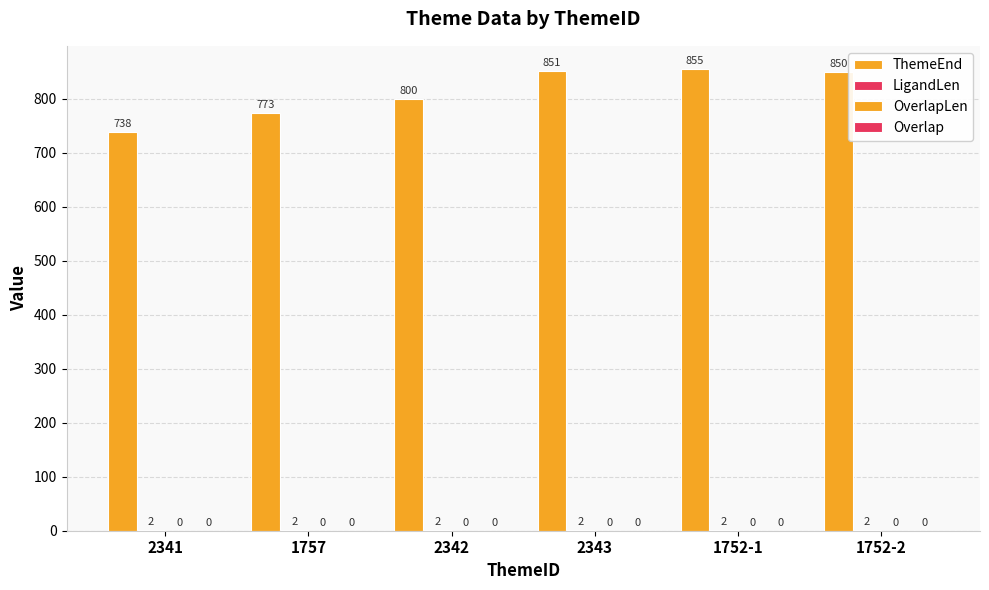

Which has a higher value, 1757 or 2341?

1757